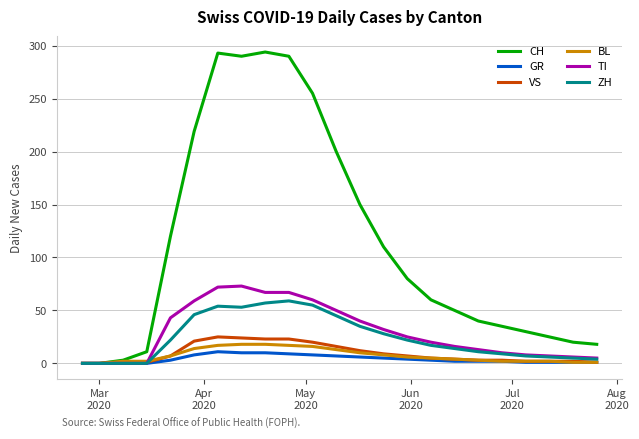

What is the difference between the maximum and minimum values in the TI series?

73